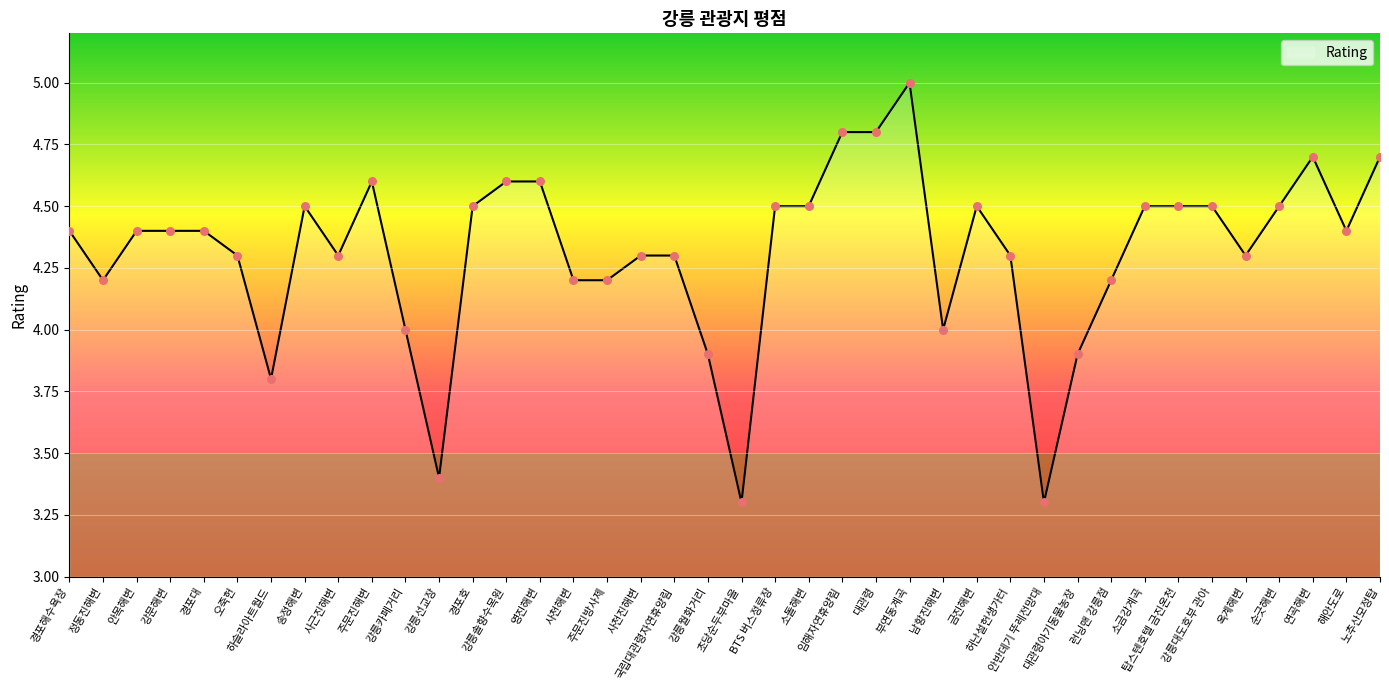

Approximately how many times larger is the value at 국립대관령자연휴양림 compared to 사천진해변?

1.0